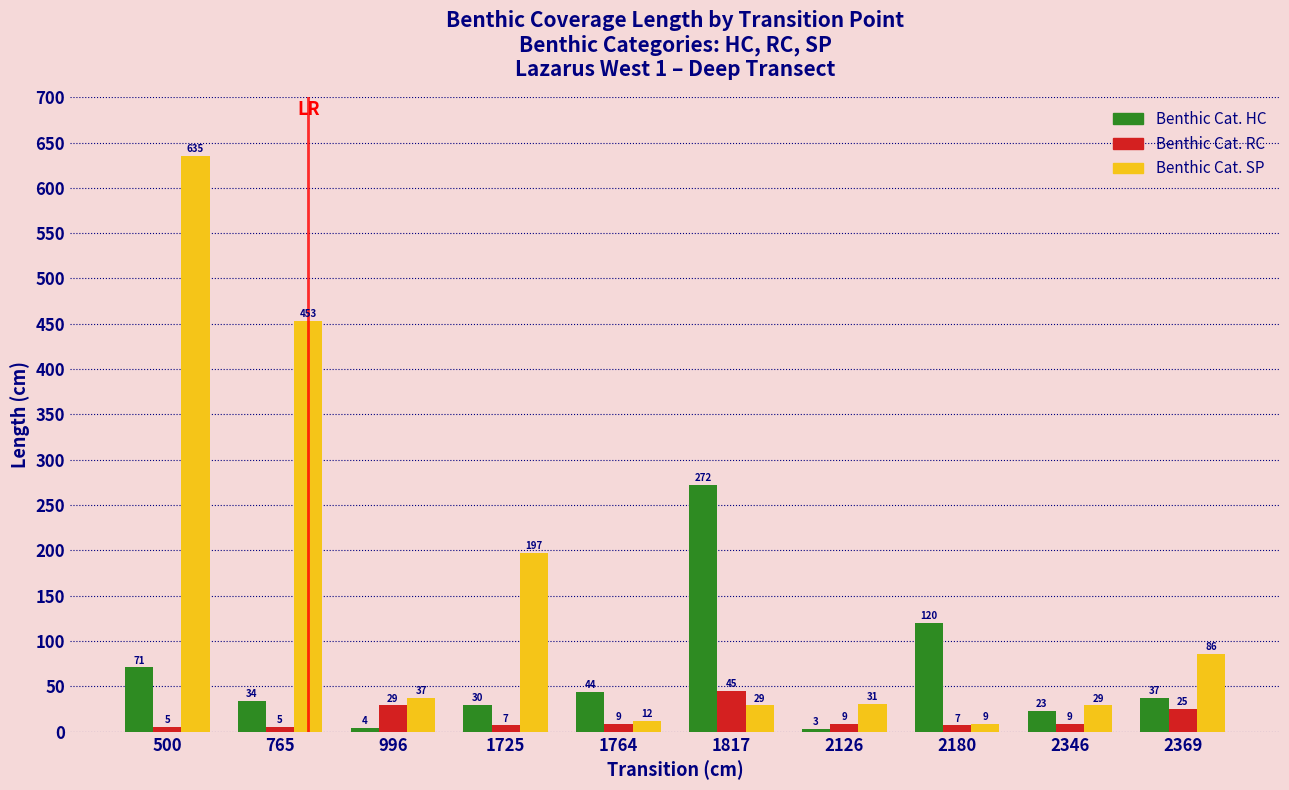

Is it true that Benthic Cat. SP equals 37 at 996?

True